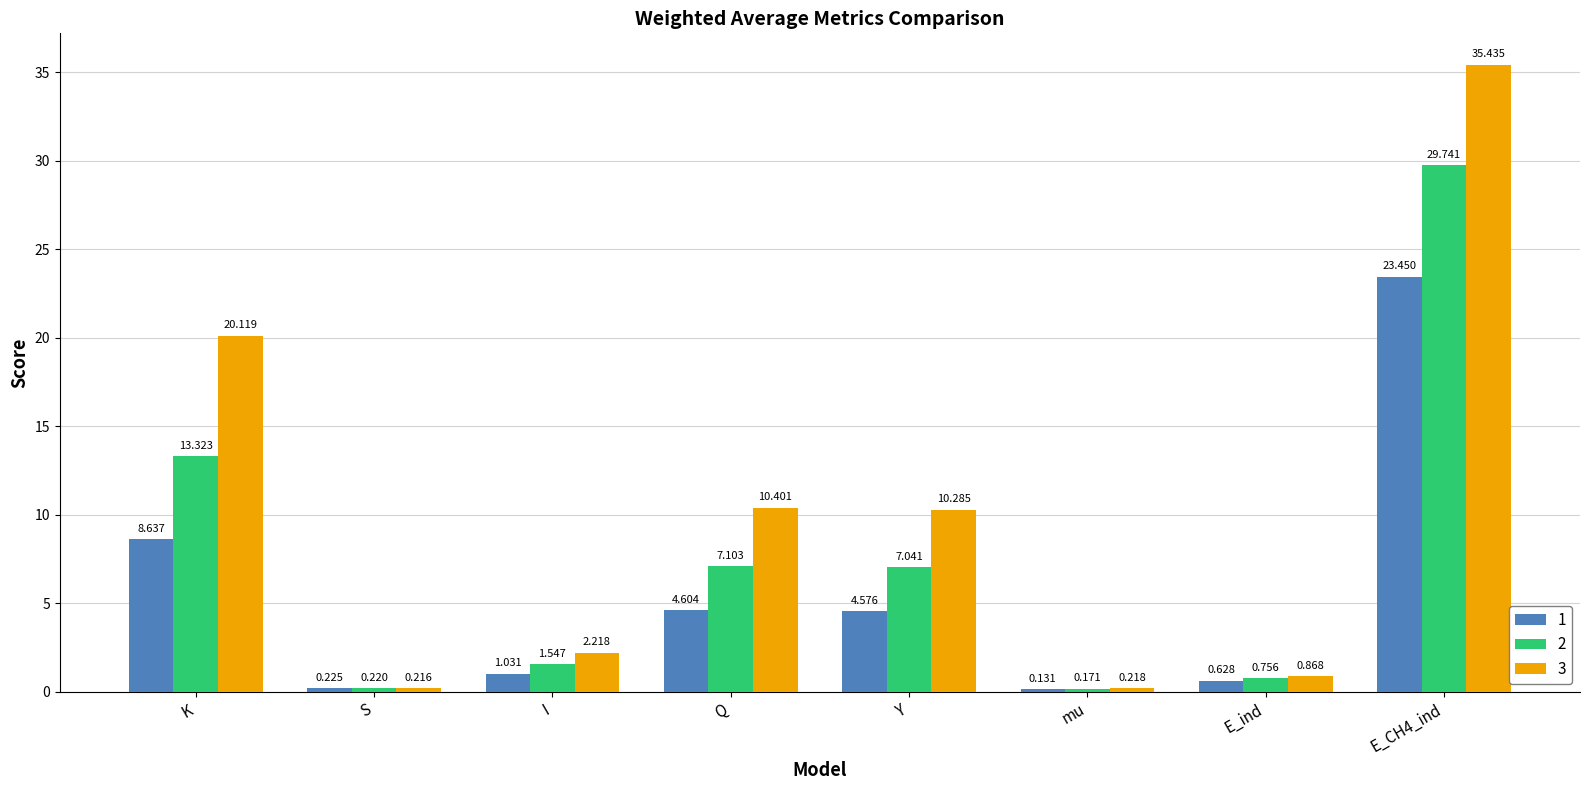

How many data points in 1 are above 4?

4